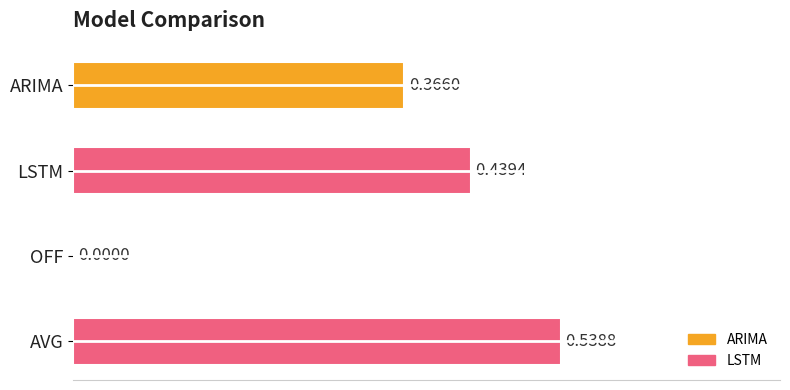

Does the chart contain any negative values?

No